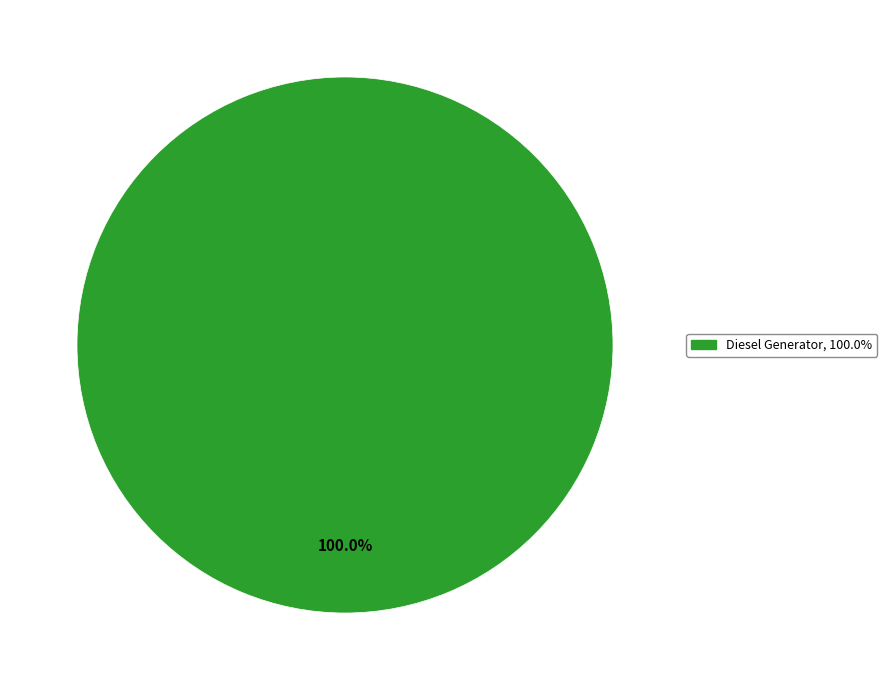

Is there a majority slice in this chart?

Yes